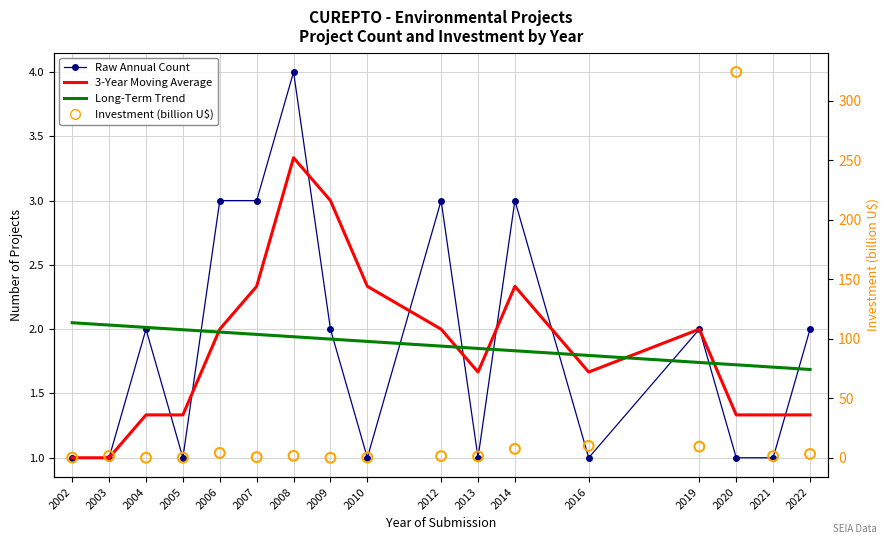

Which series has the largest Y range (max minus min)?

Investment (billion U$)